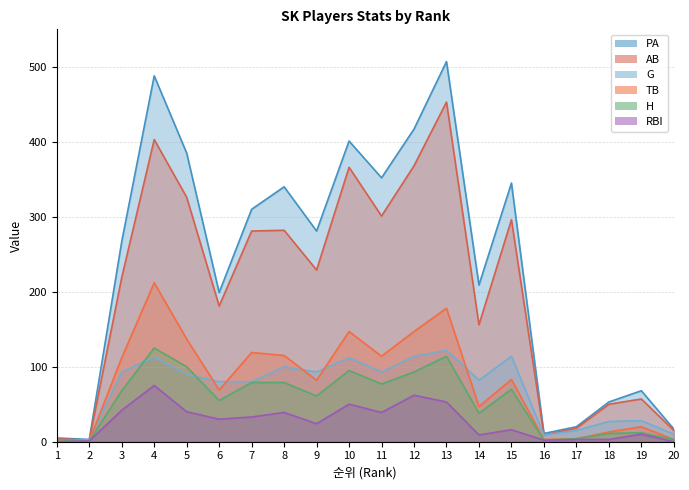

How many interior local peaks does the H series have?

5